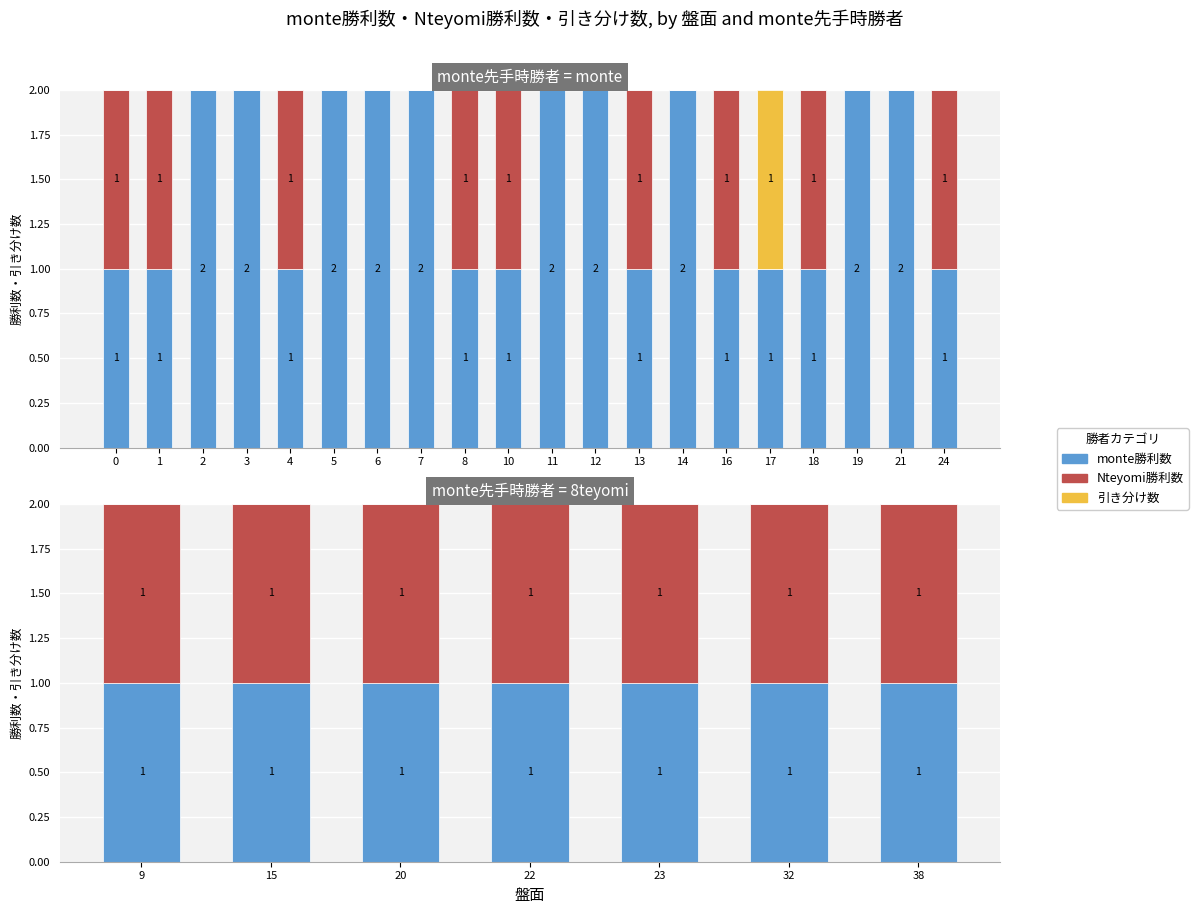

What is the value of the monte勝利数 bar at the 5th from the left?

1